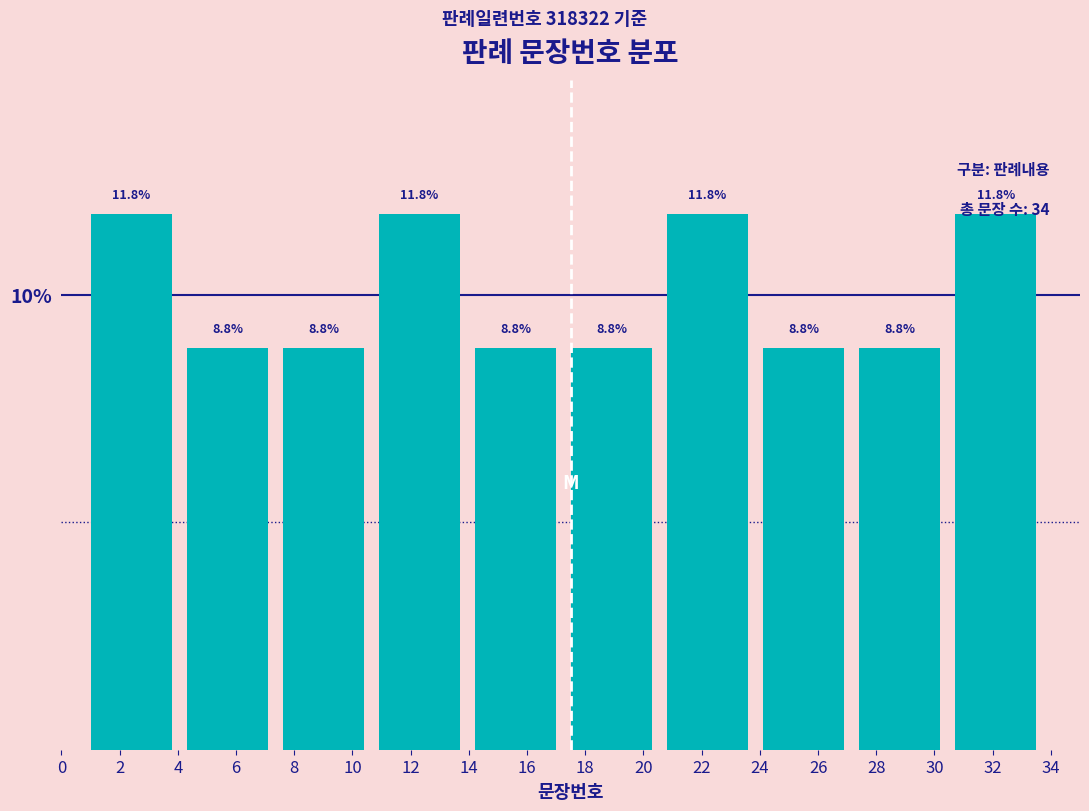

What is the height of the bar covering 30.7 to 34.0 on the x-axis? The bar edges are not printed on the chart, so give them approximately, as read against the axis.

11.8